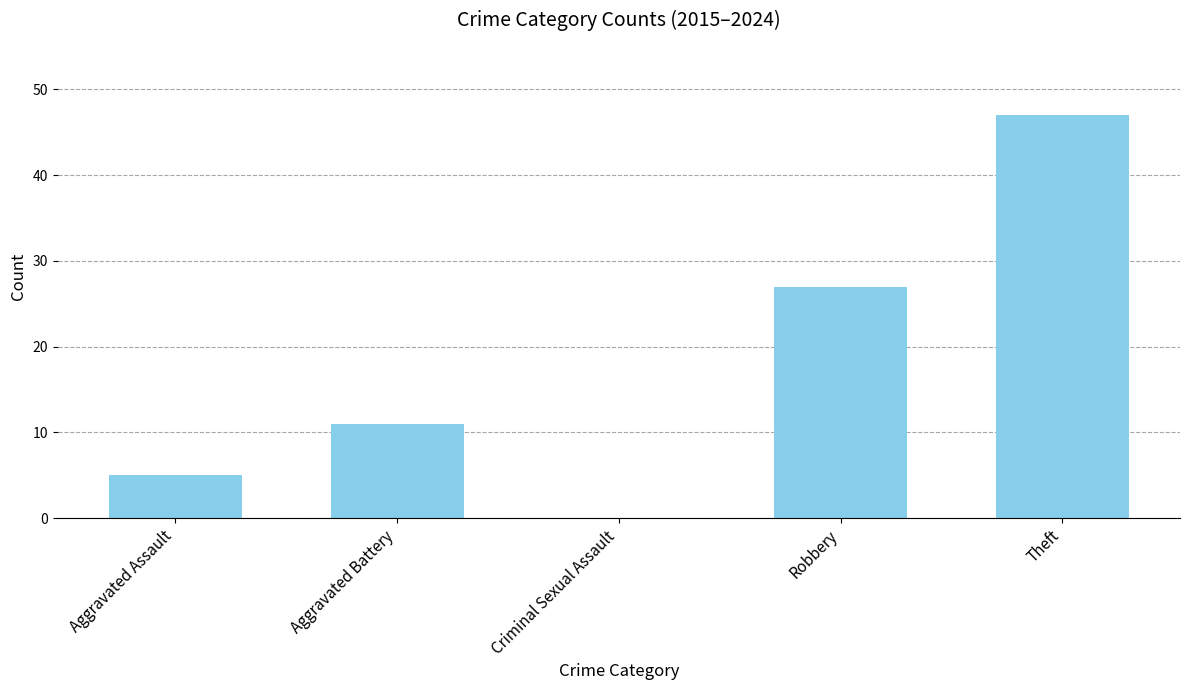

What is the average value?

18